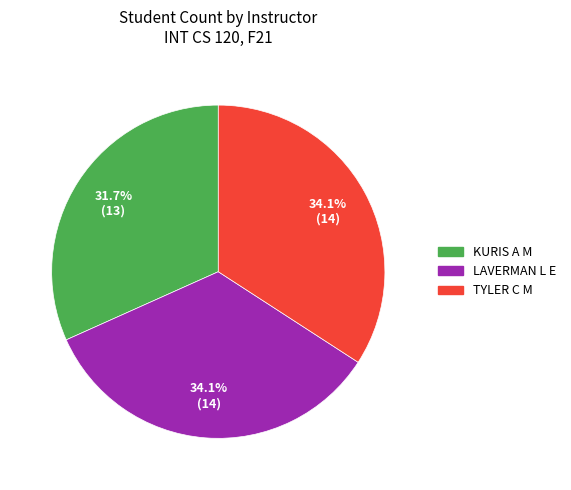

What is the ratio of the value at LAVERMAN L E to the value at TYLER C M?

1.0